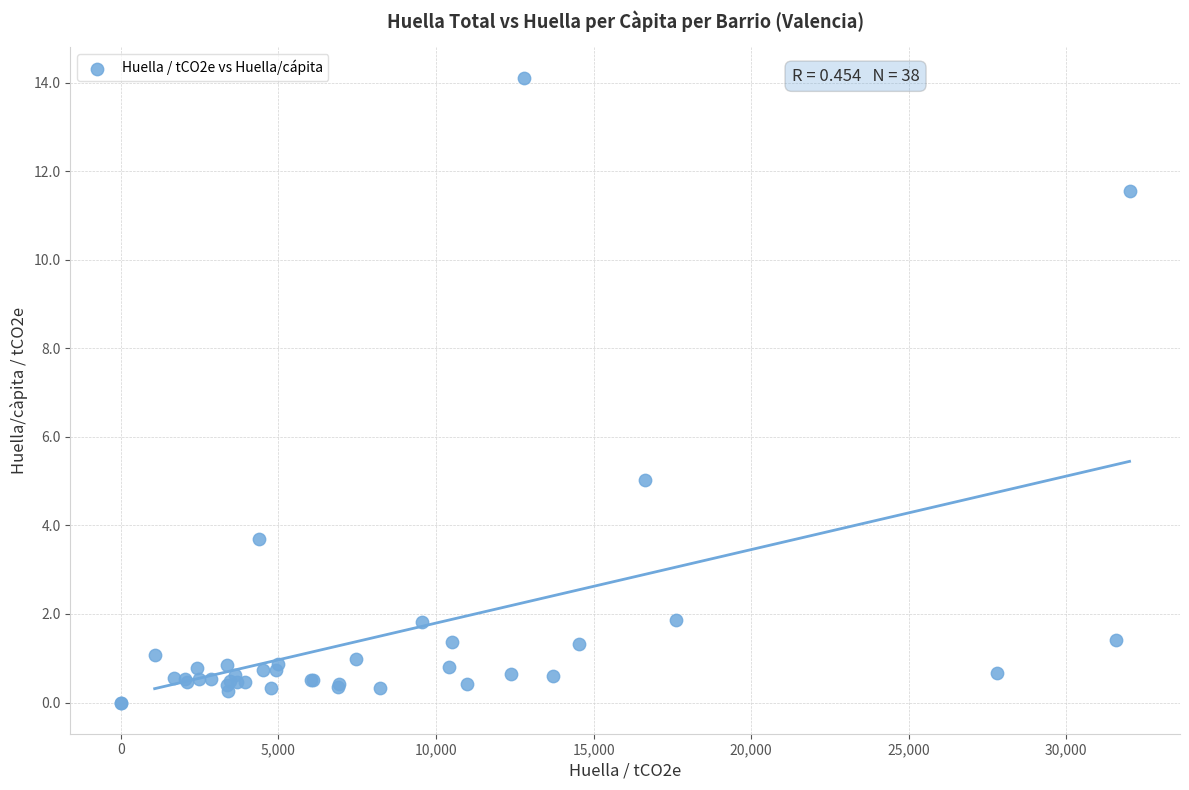

What Y value in the scatter plot is closest to 7?

5.0